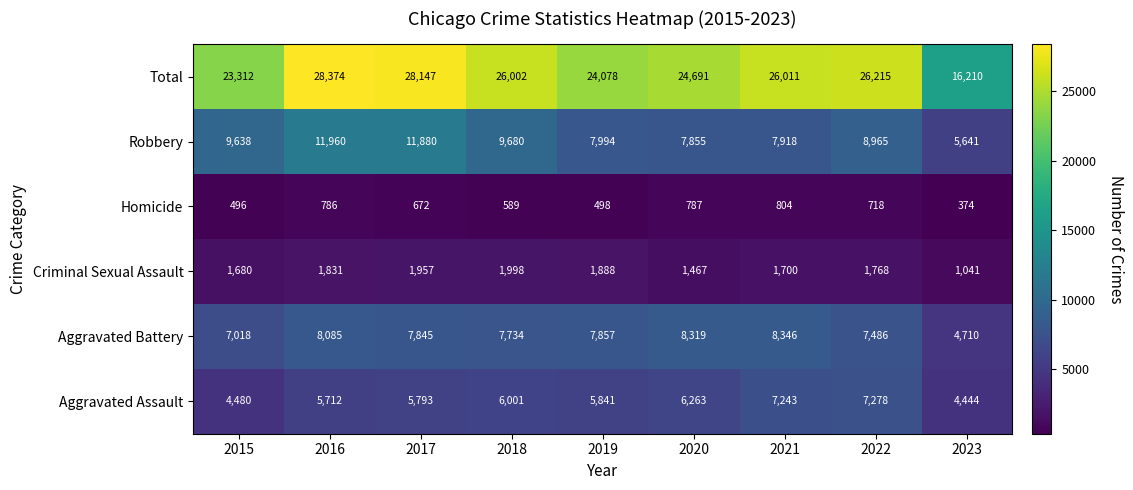

Which category has the lowest value in the Aggravated Battery series?

2023